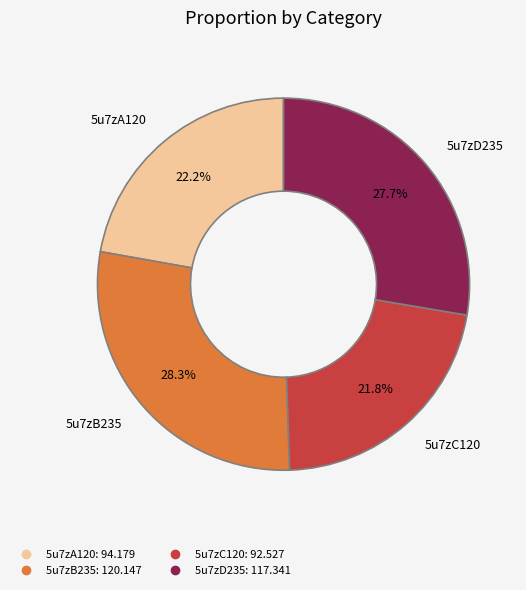

To the nearest percent, what is the combined percentage of 5u7zD235 and 5u7zA120?

50%